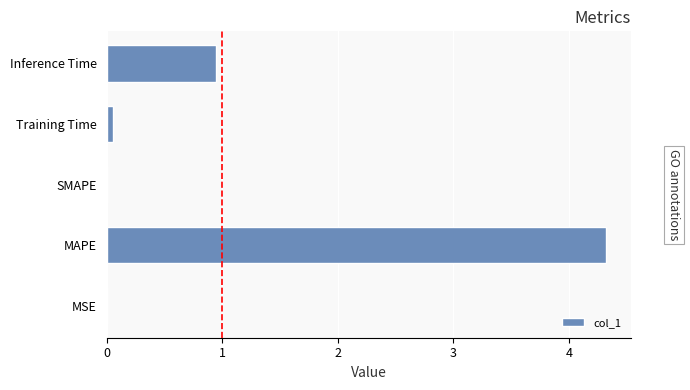

What is the sum of all values?

5.3